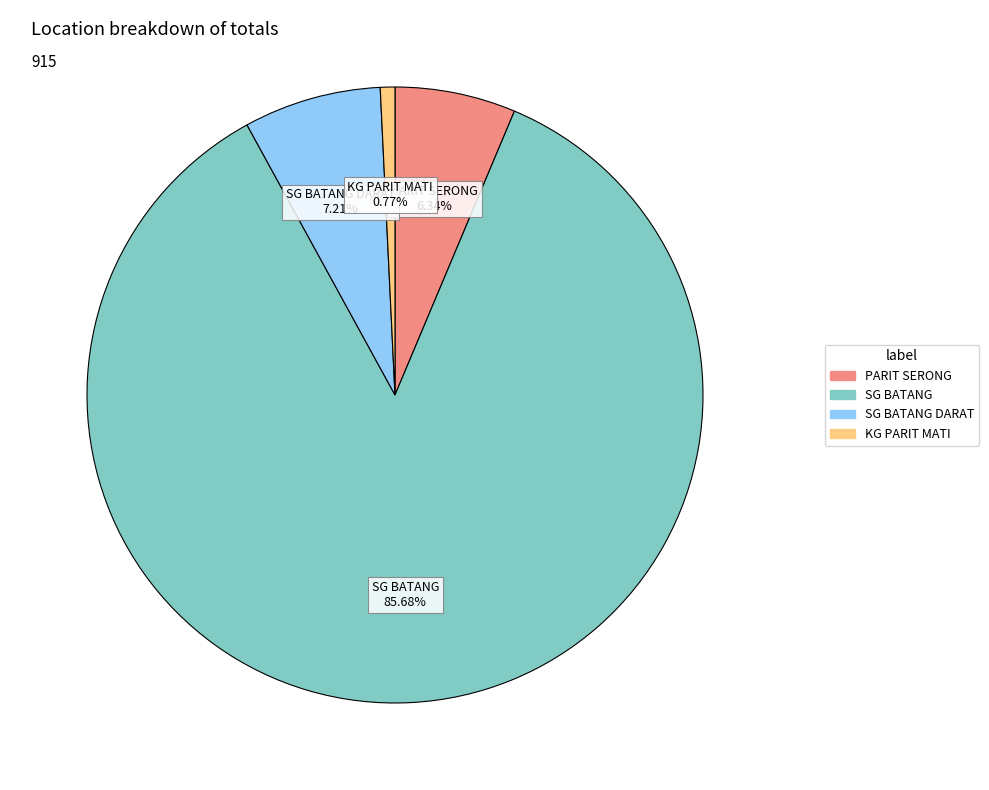

What is the ratio of the value at PARIT SERONG to the value at SG BATANG?

0.1